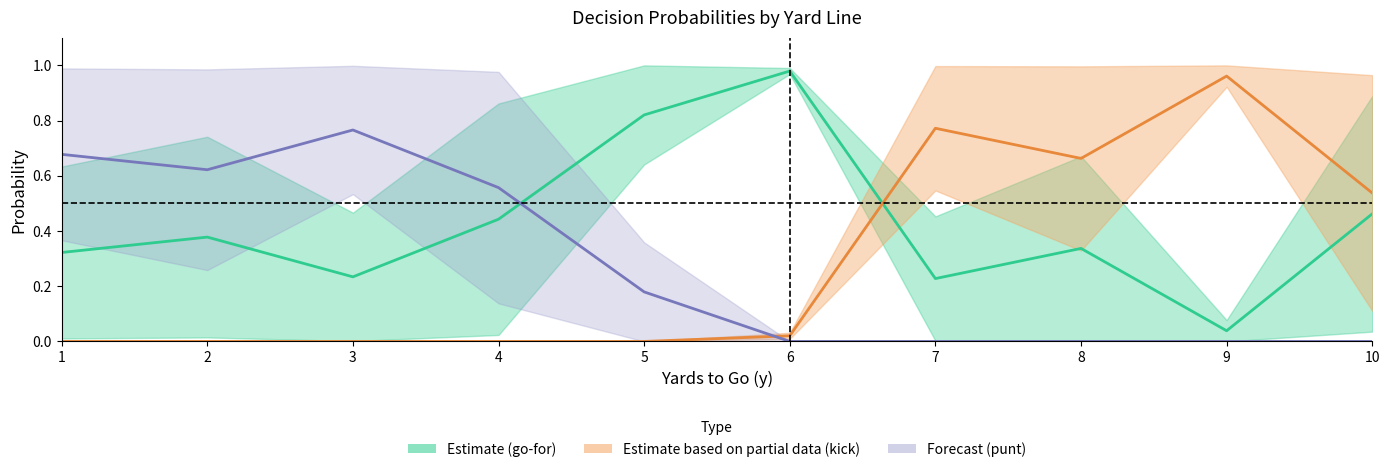

At how many categories does at least one series exceed 0?

10